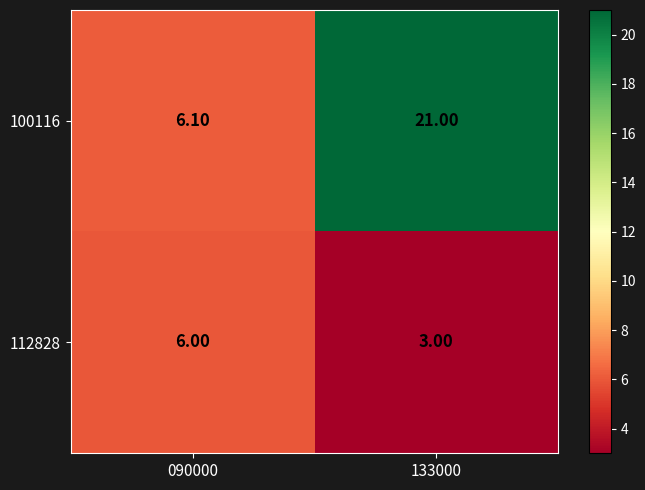

What is the smallest value displayed?

3.0